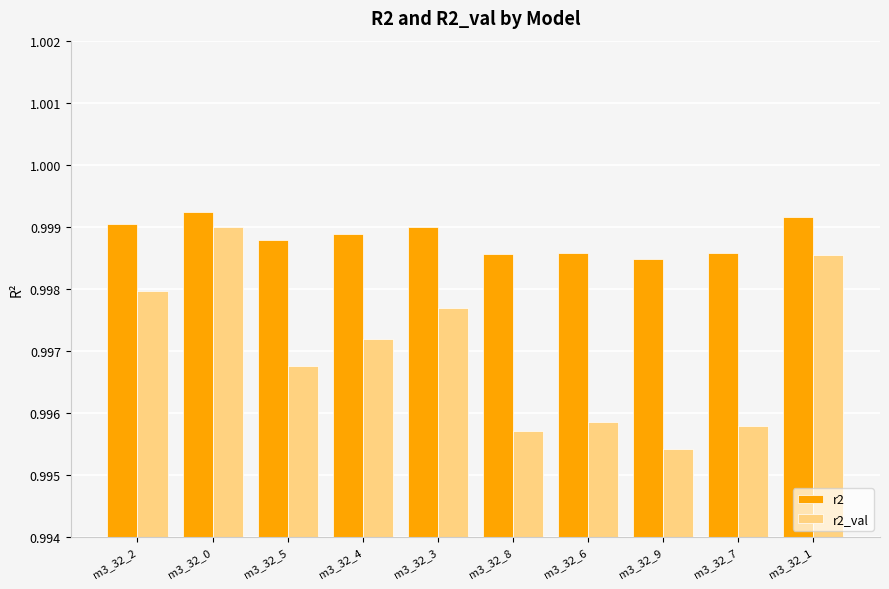

Are the bars grouped side by side (vs. stacked)?

Yes